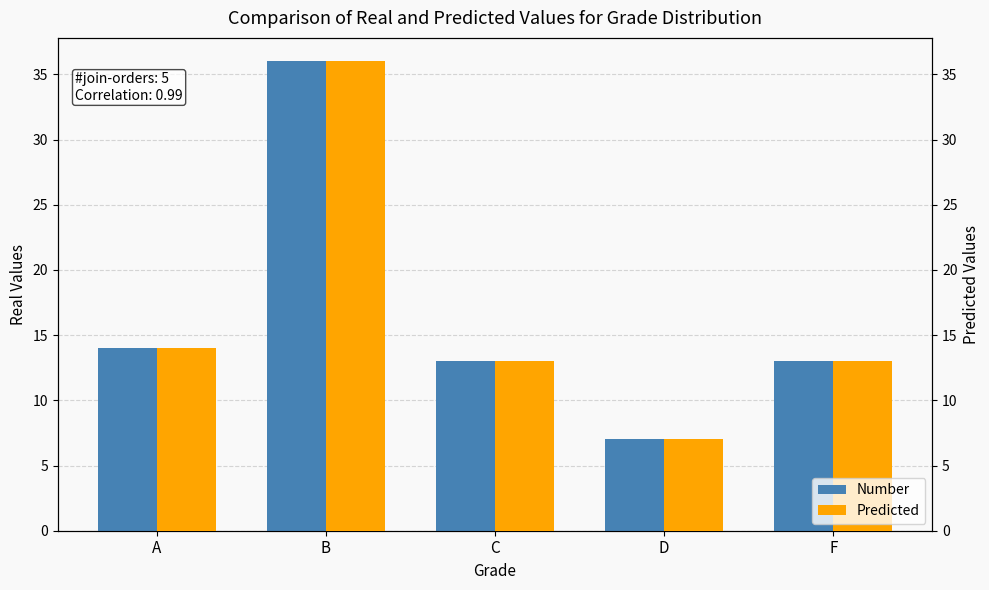

Reading left to right, transcribe all the data shown in this chart.

Number: 14	36	13	7	13
Predicted: 14	36	13	7	13